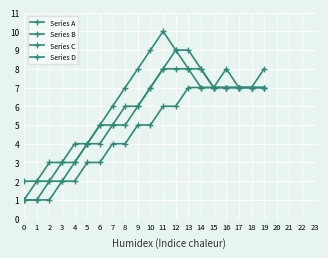

Which series has the largest total across all categories?

Series A